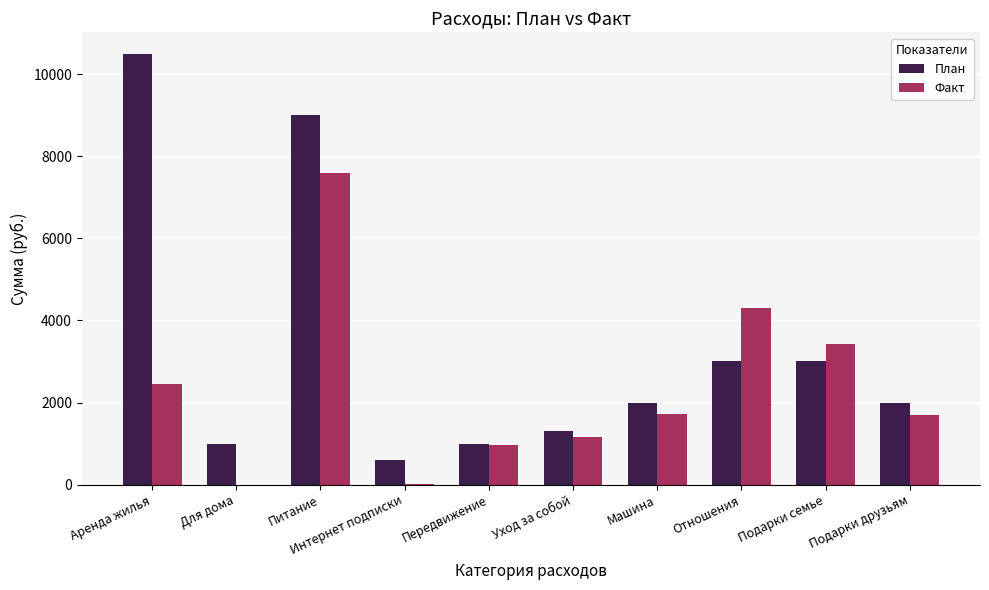

What is the highest value of the Факт series?

7606.7